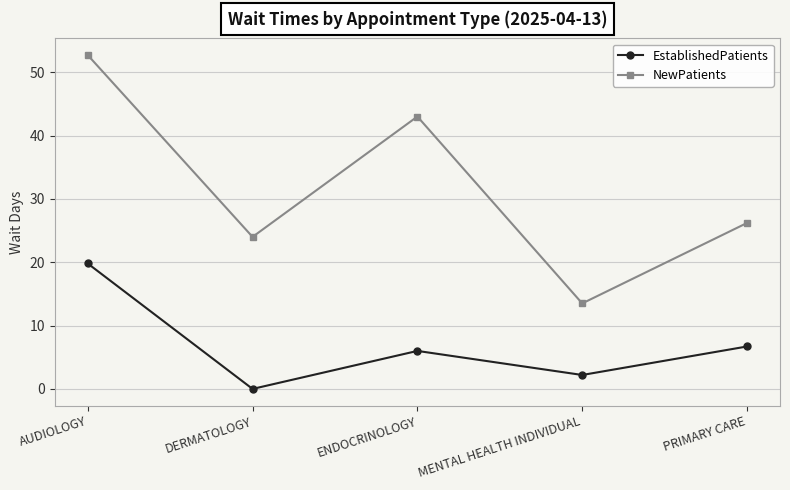

What is the total value across all series at AUDIOLOGY?

72.5